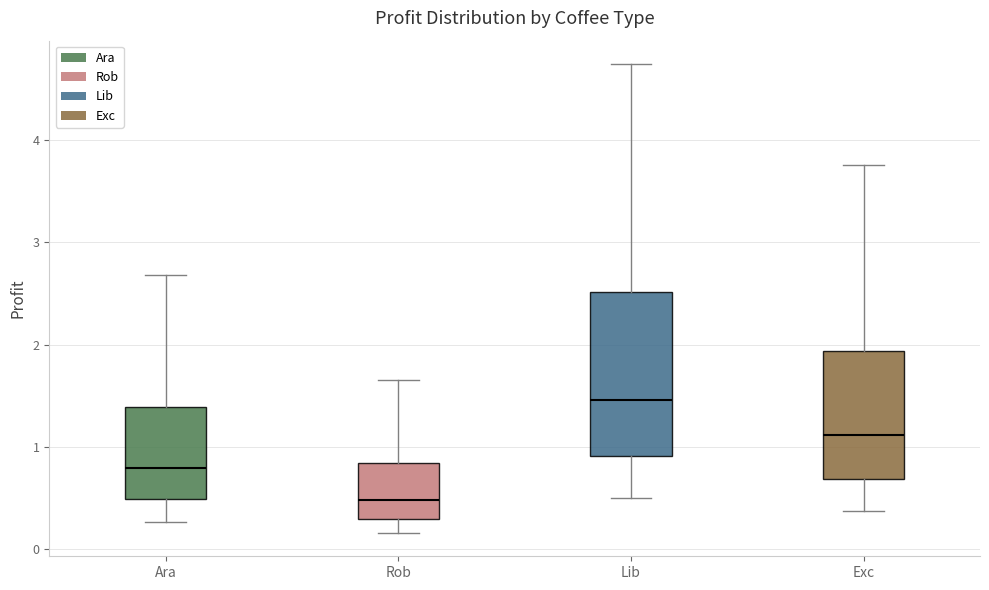

Reading left to right, read every box against the y-axis: the position of its median line, the range the box covers, and the ends of its whiskers. The values are not printed on the chart, so give them approximately, as read against the axis.

Ara: median 0.8, box 0.5 to 1.4, whiskers 0.3 to 2.7
Rob: median 0.5, box 0.3 to 0.8, whiskers 0.2 to 1.6
Lib: median 1.5, box 0.9 to 2.5, whiskers 0.5 to 4.7
Exc: median 1.1, box 0.7 to 1.9, whiskers 0.4 to 3.8